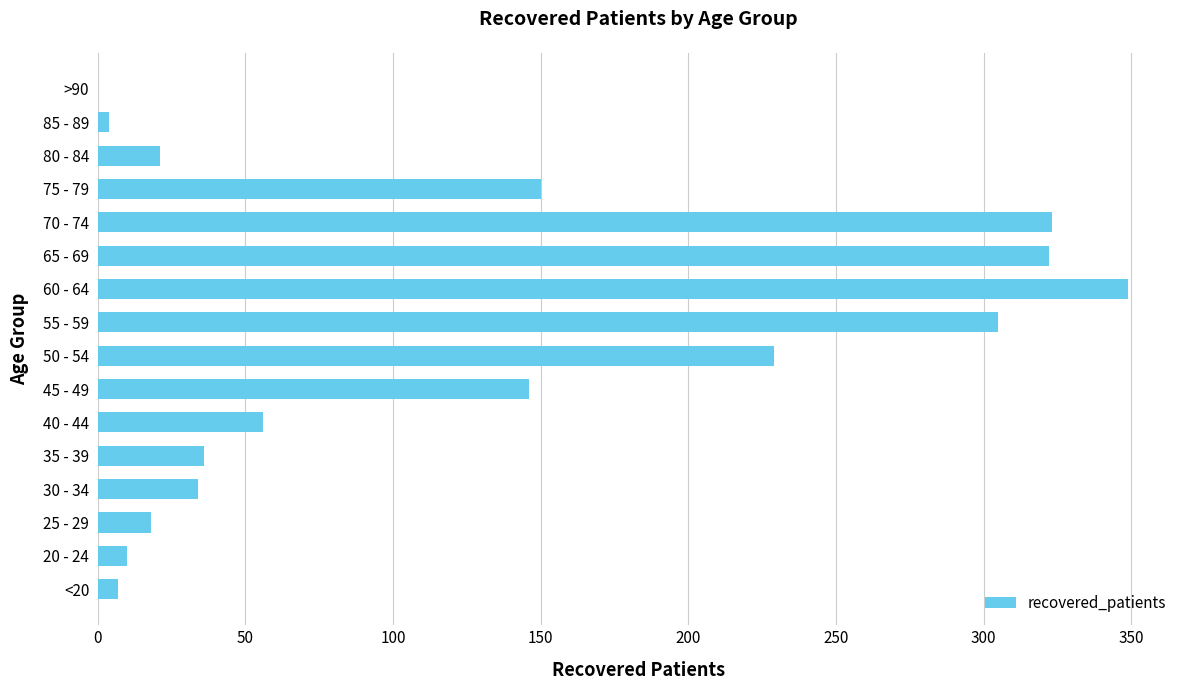

What is the sum of the values at 40 - 44 and 80 - 84?

77